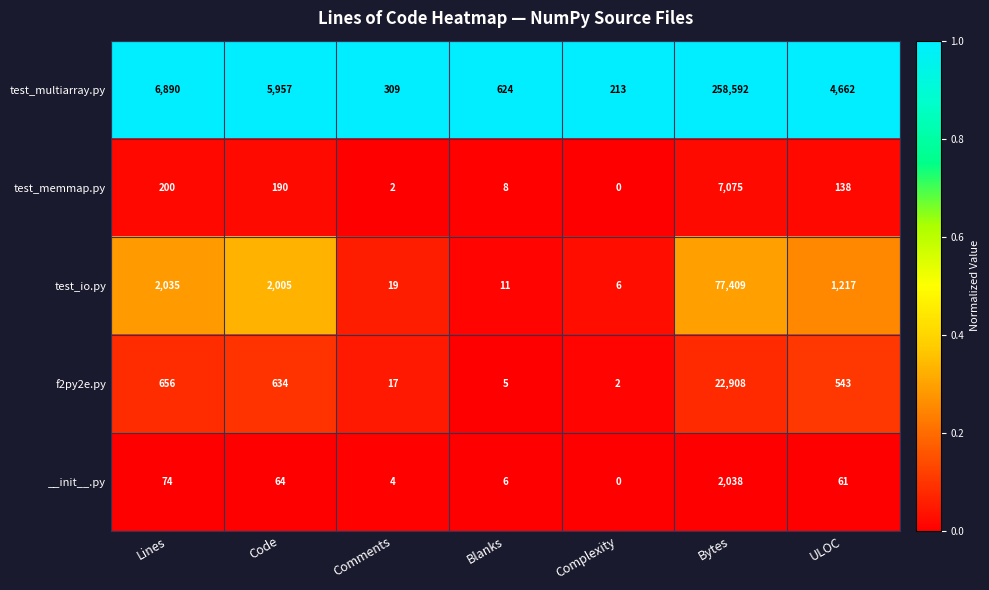

At Code, list the series in order from smallest to largest.

__init__.py, test_memmap.py, f2py2e.py, test_io.py, test_multiarray.py